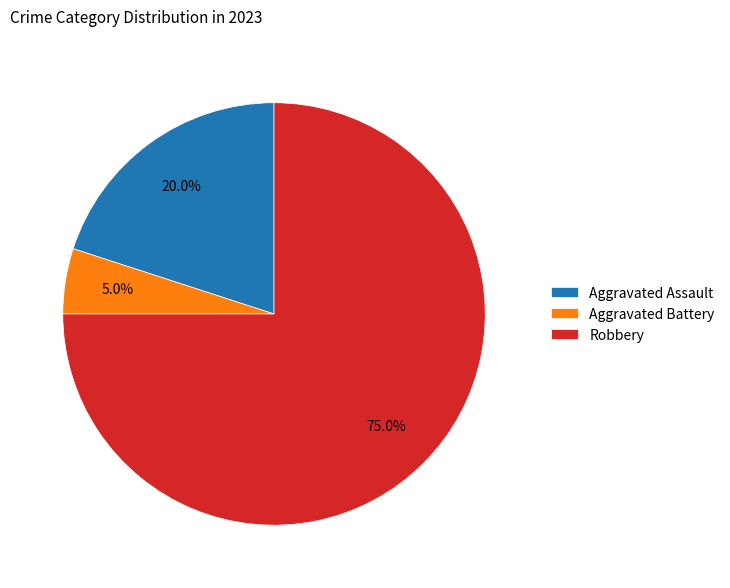

To the nearest percent, what is the difference between the largest and smallest slice percentages?

70%